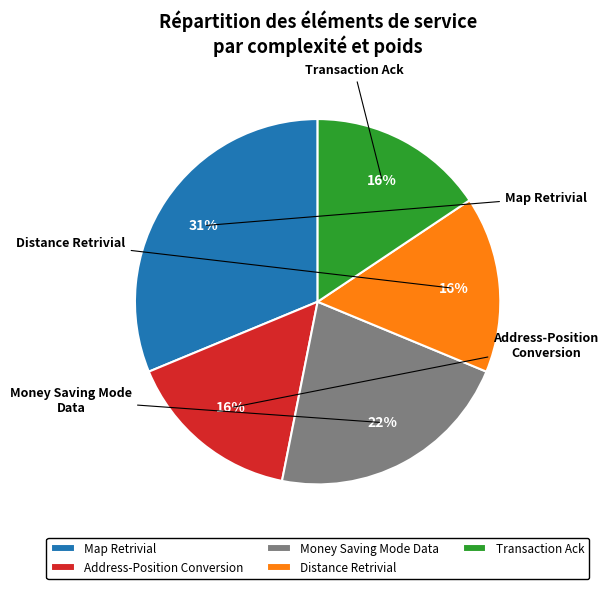

How many slices are in this pie chart?

5